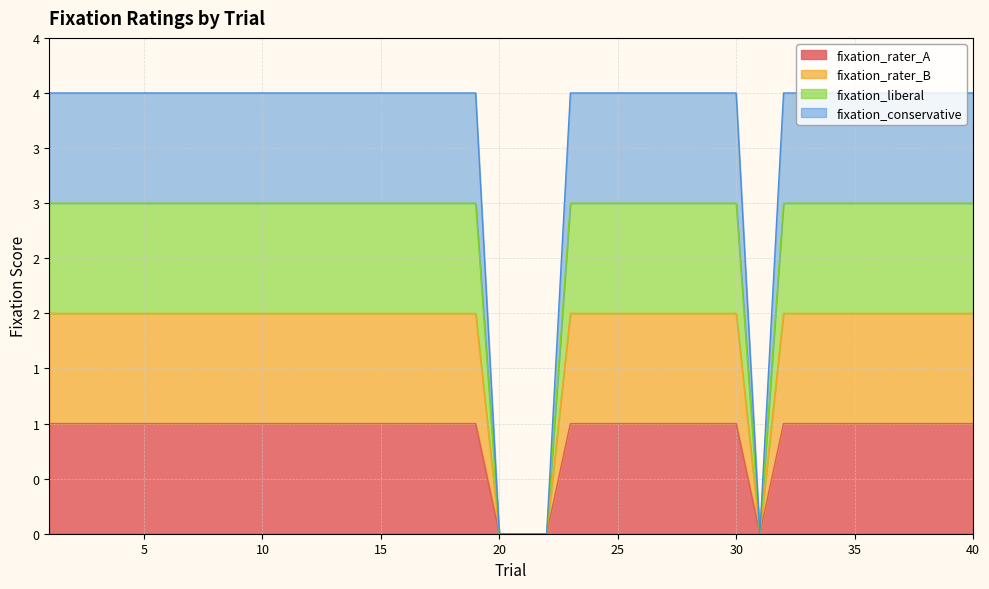

Which series changed the most between 25 and 37?

fixation_rater_A